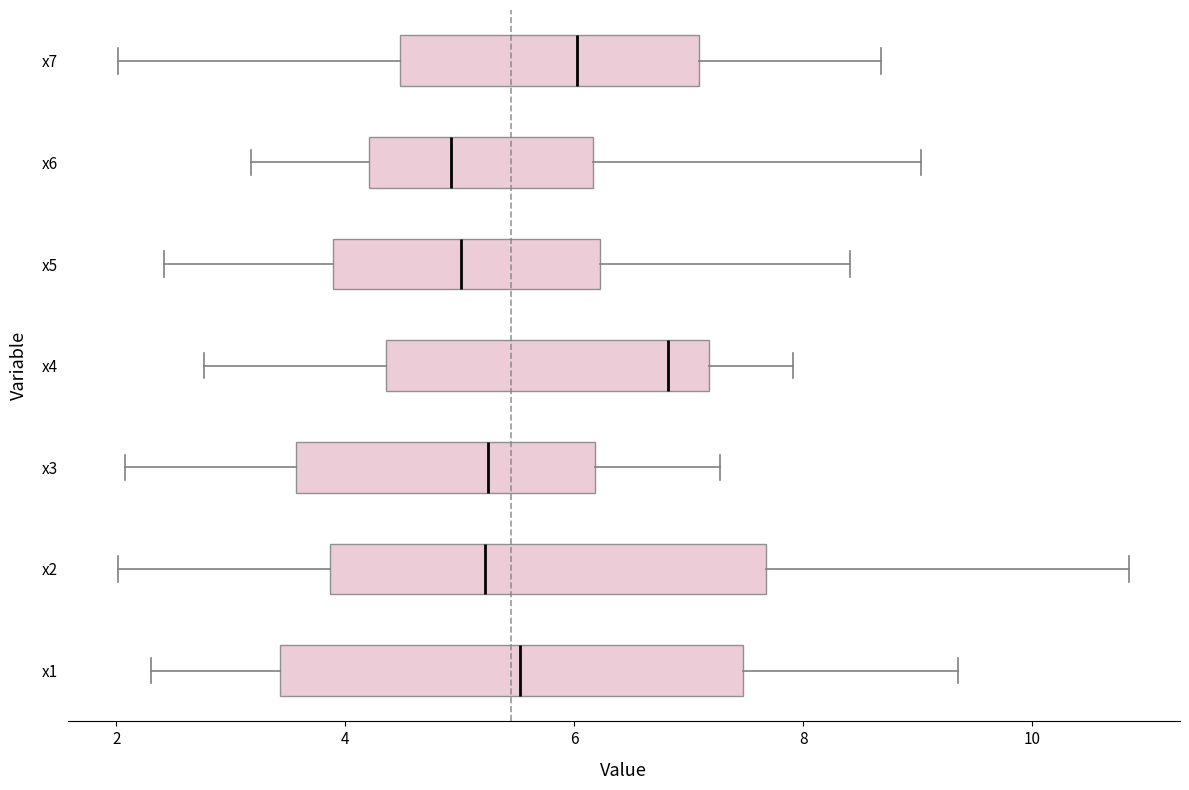

Where does the left whisker of the box for x2 end on the x-axis? The values are not printed on the chart, so give them approximately, as read against the axis.

2.0